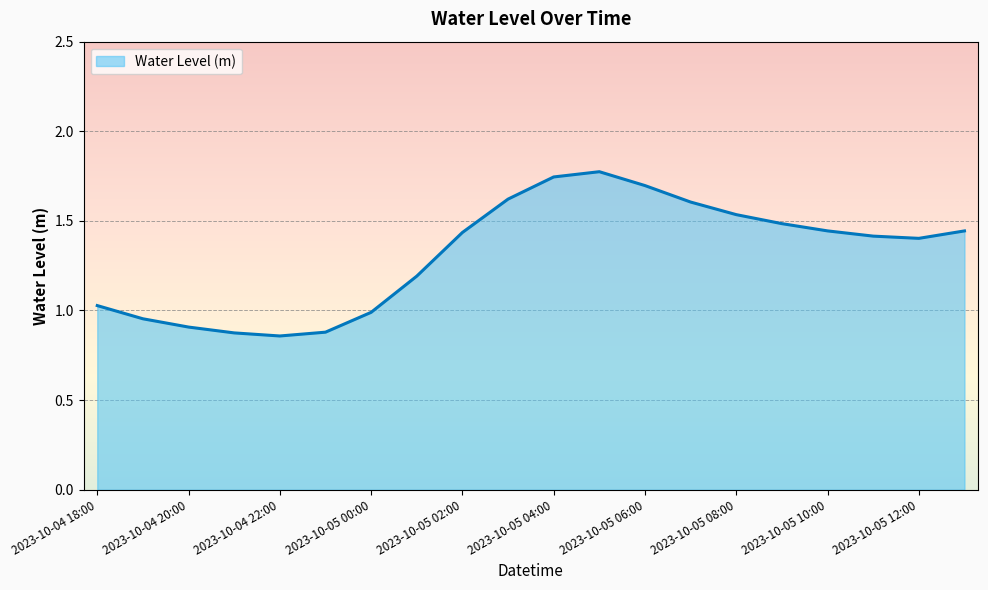

How many lines are shown in the chart?

1